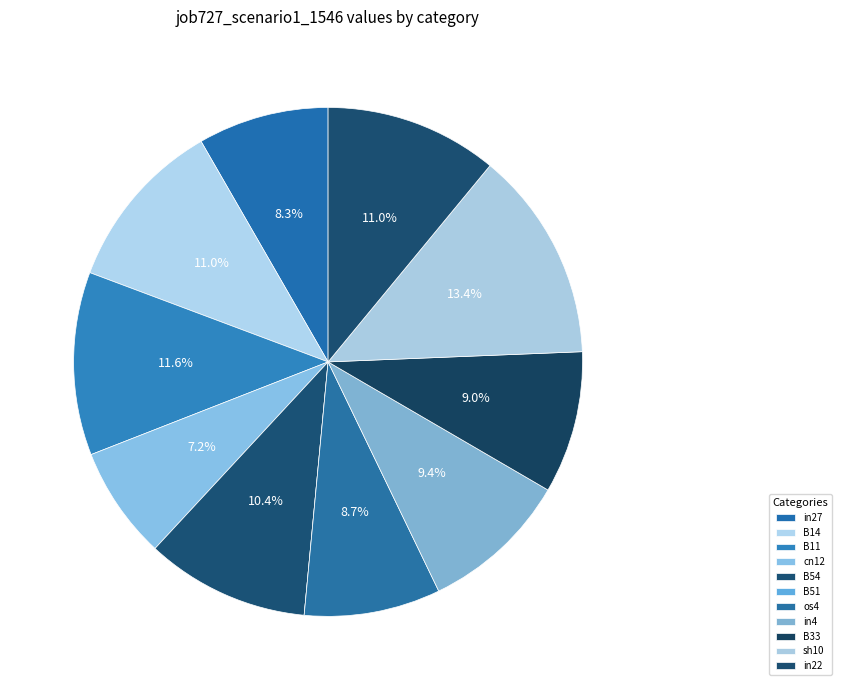

Is B11 the majority of the pie?

No